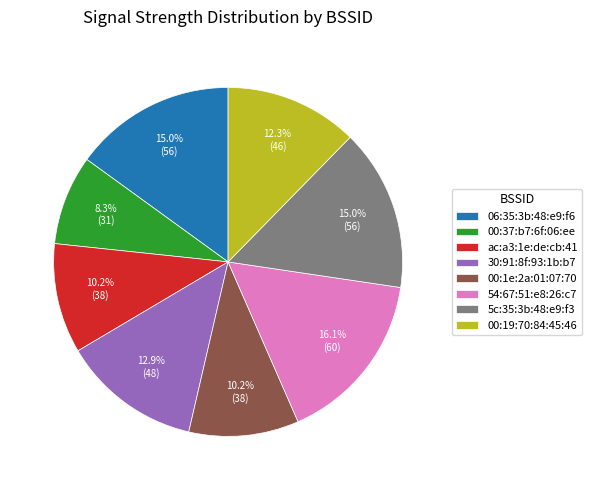

Is 30:91:8f:93:1b:b7 the majority of the pie?

No